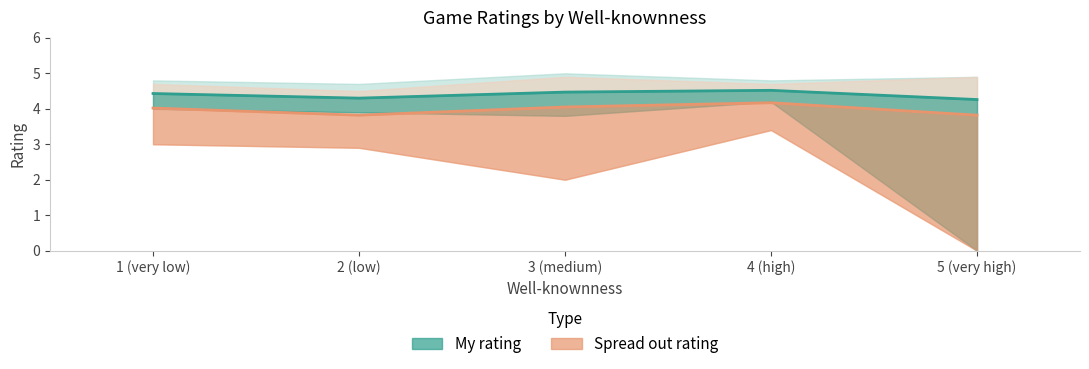

At how many categories does at least one series exceed 4?

5